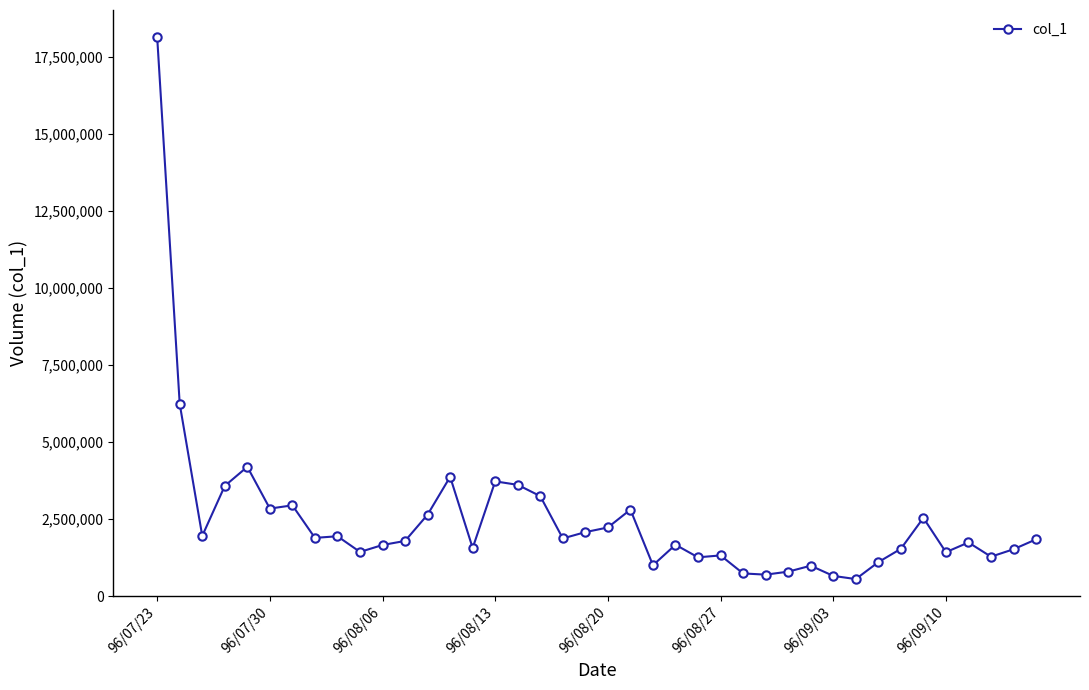

What is the value of the 10th point from the left?

1435000